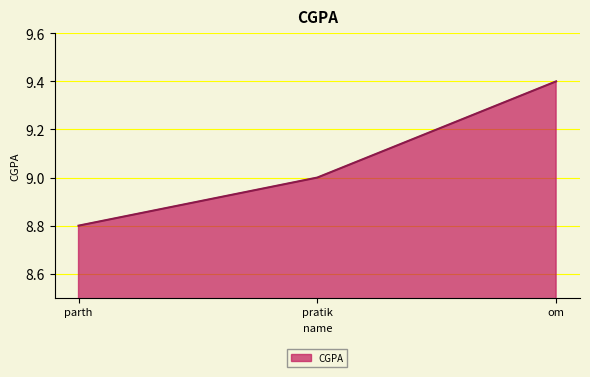

The value at om is 4.2. True or false?

False